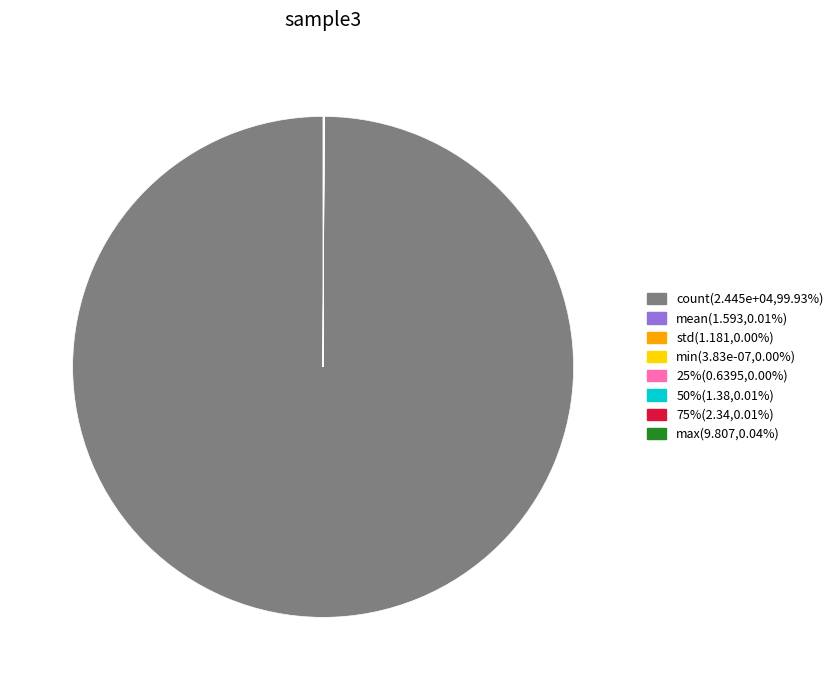

Which category accounts for the majority?

count